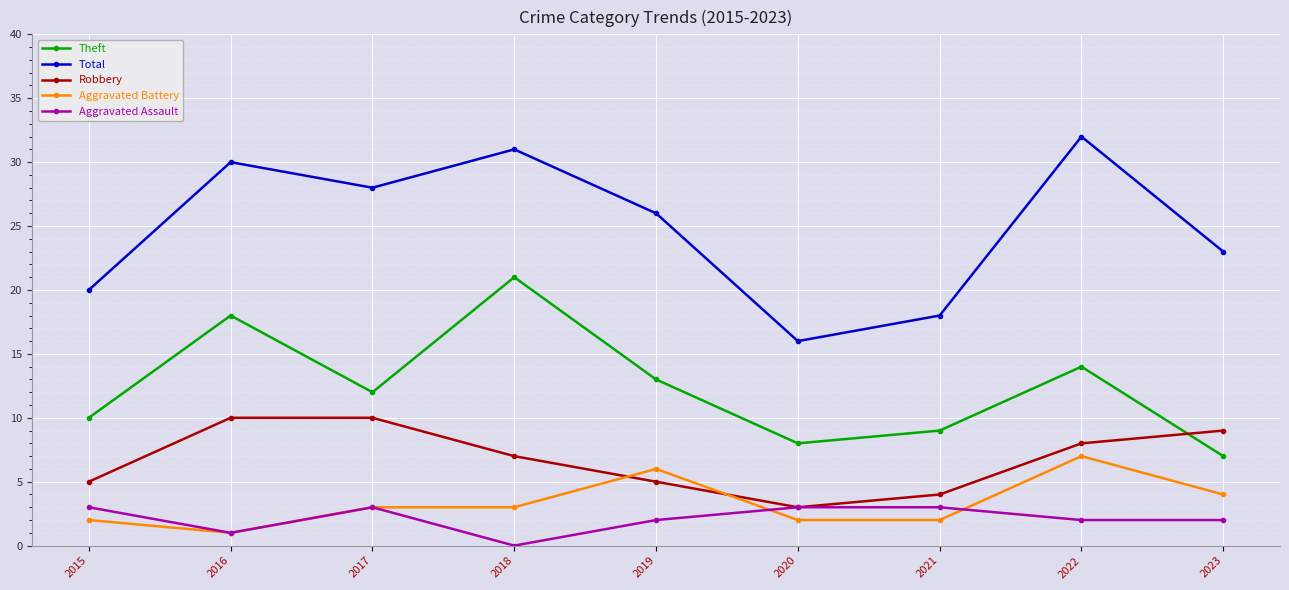

Which label corresponds to the largest value in the chart?

2022